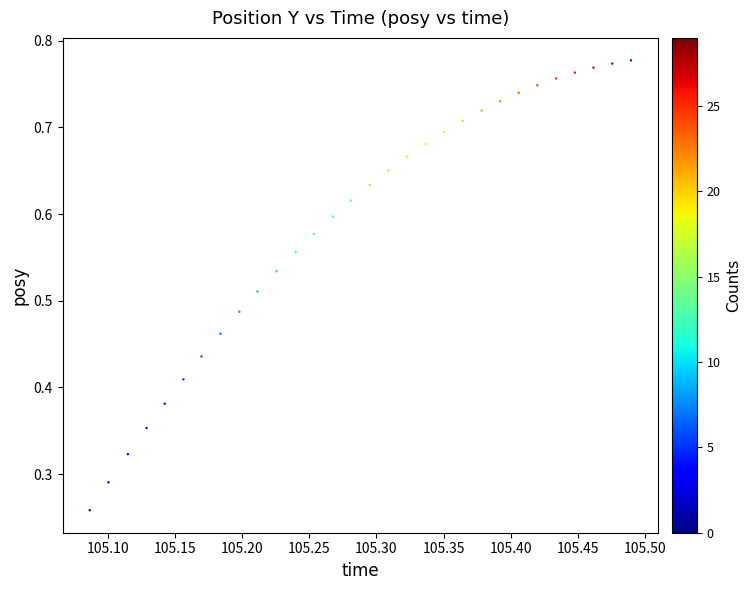

Count the number of points in this scatter plot.

30